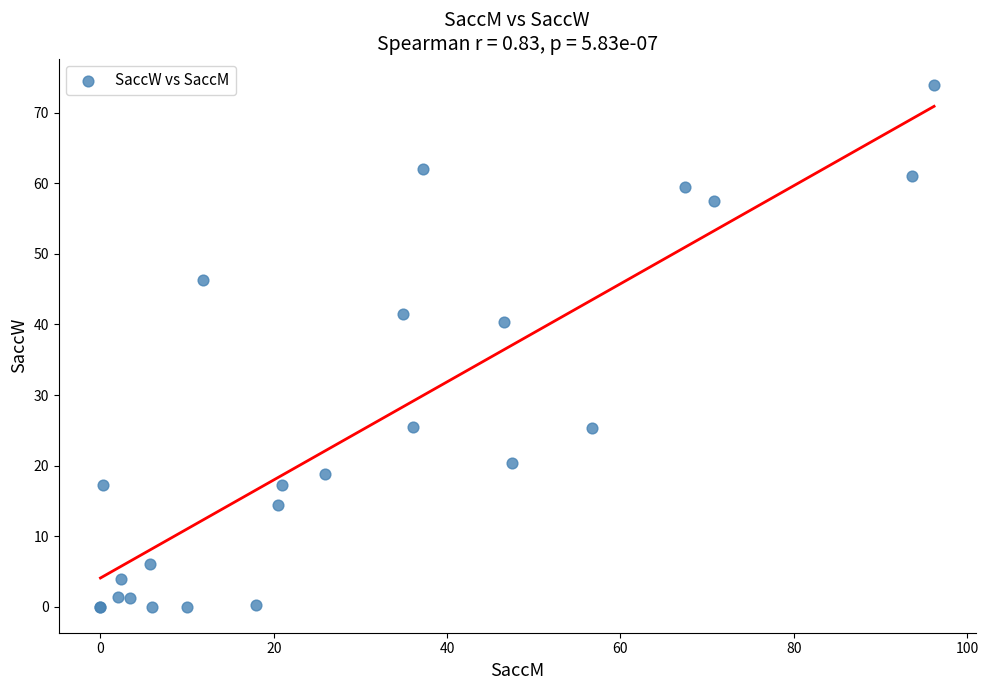

What Y value in the scatter plot is closest to 37?

40.3